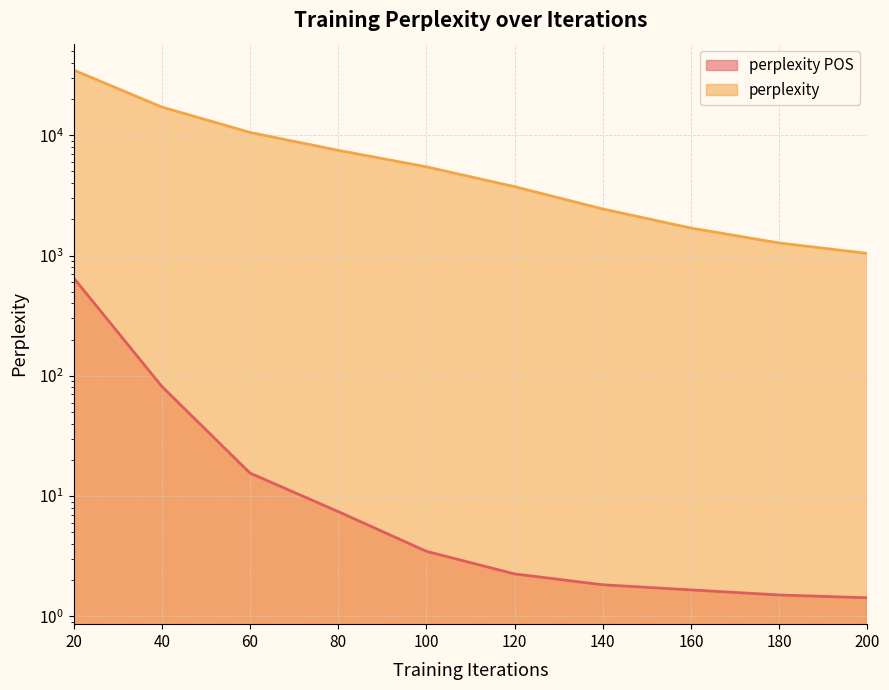

How many values in the perplexity series are below 5467?

5